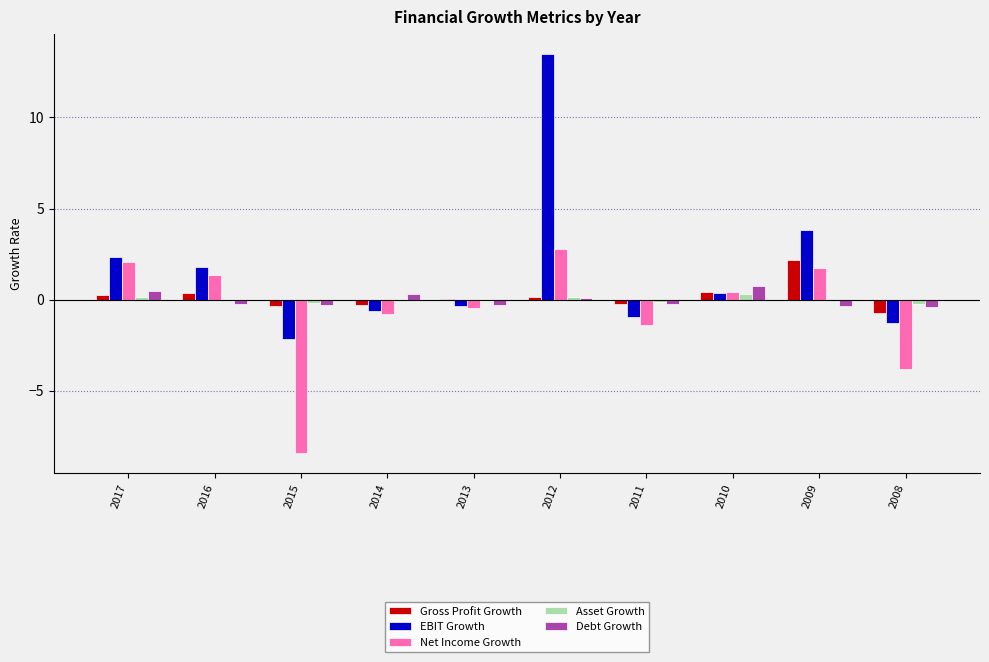

Which series changed the most between 2016 and 2008?

Net Income Growth